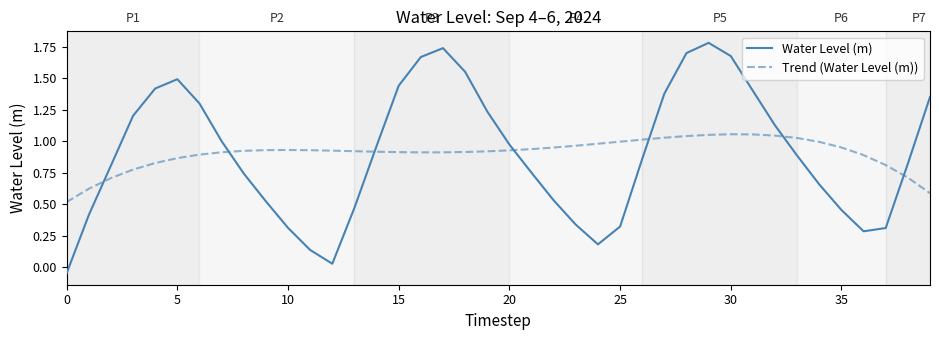

What is the maximum value shown in the chart?

1.8